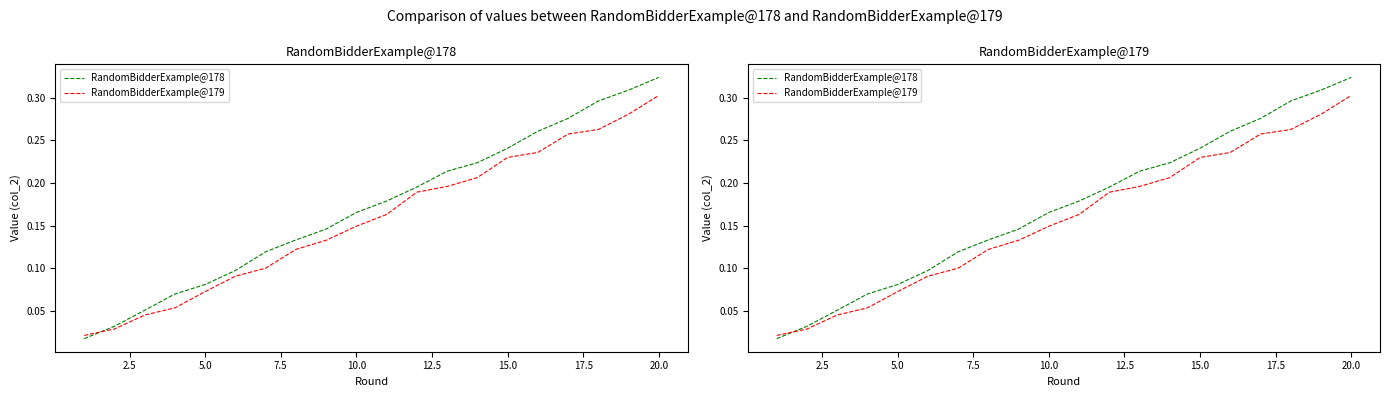

True or false: RandomBidderExample@179 and RandomBidderExample@178 intersect in this chart.

True